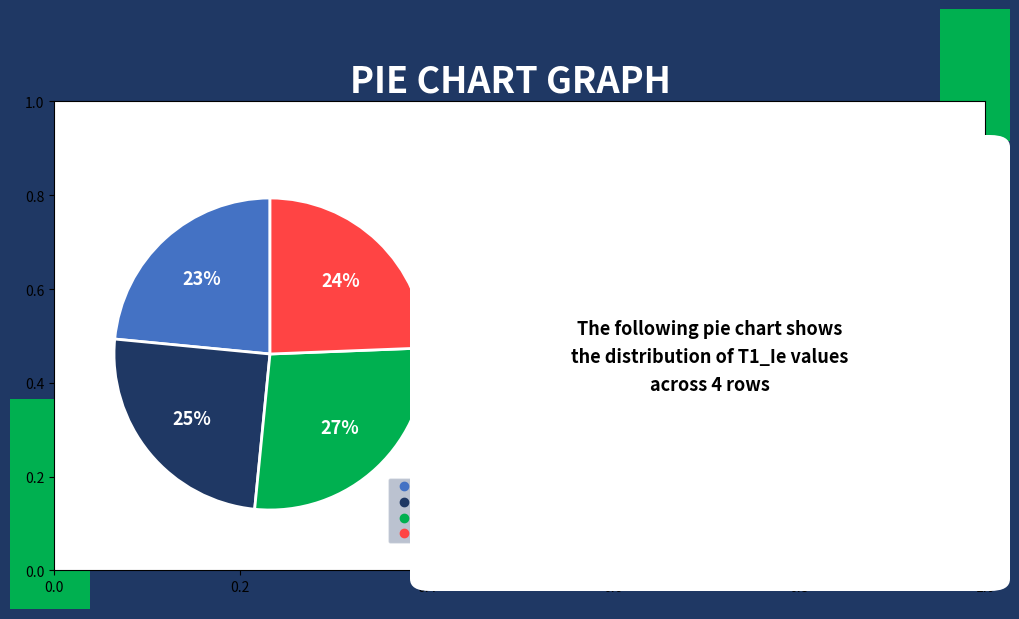

To the nearest percent, what is the average slice percentage?

25%